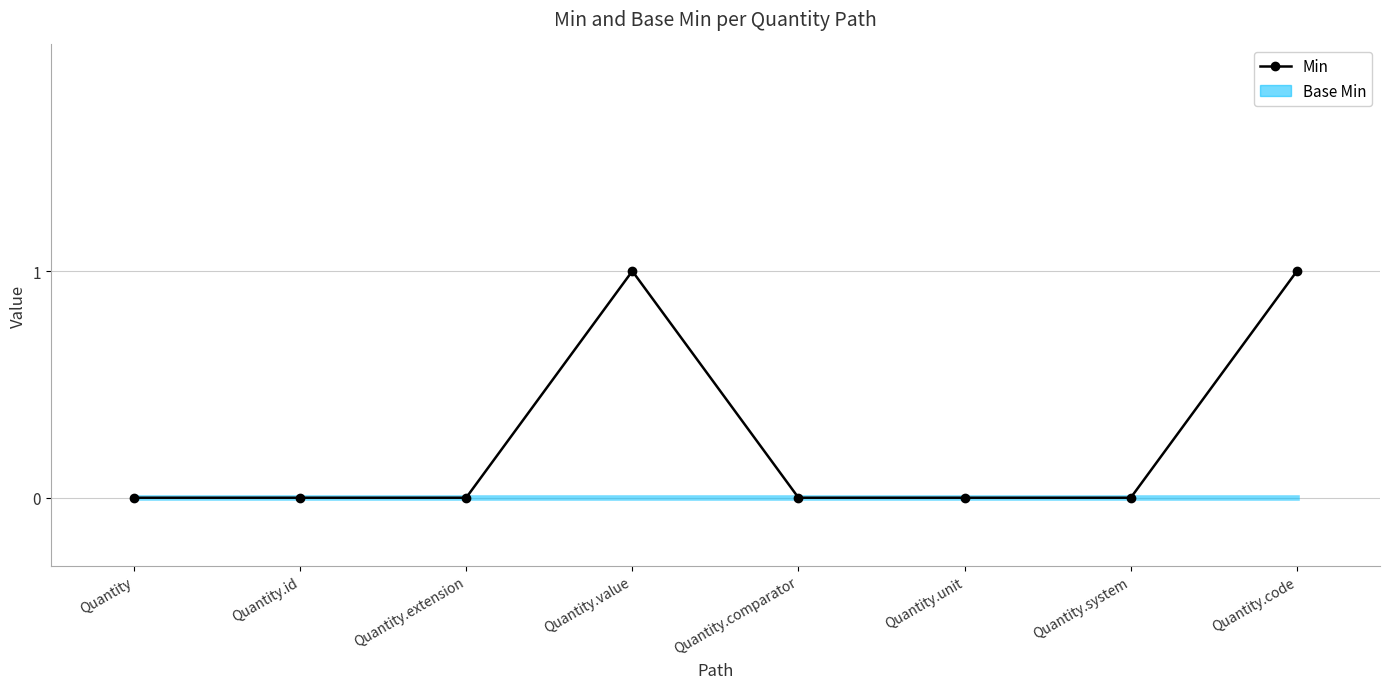

What is the greatest value displayed?

1